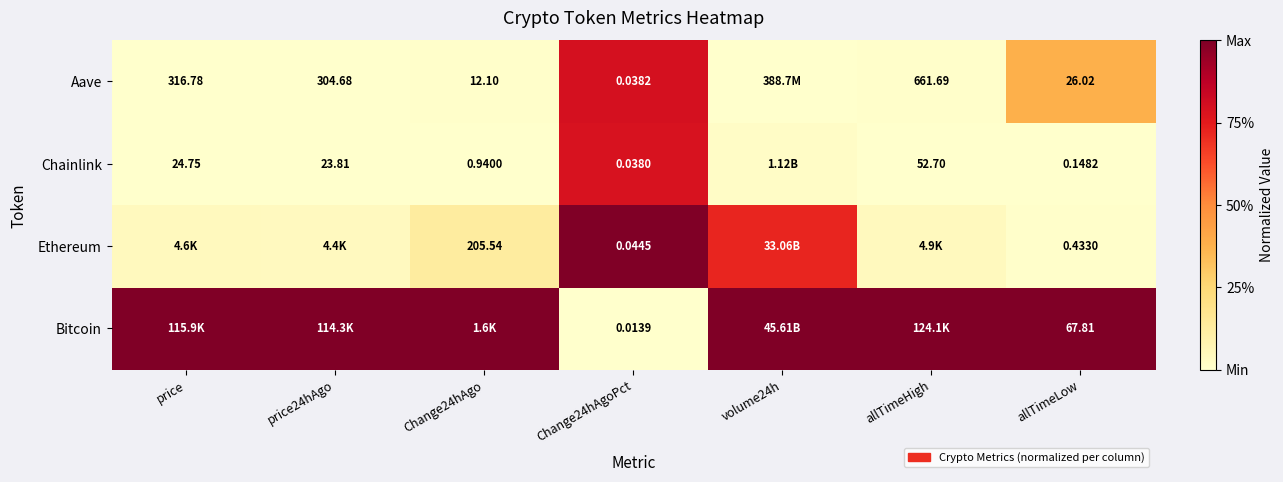

Rank the series at Change24hAgoPct from highest to lowest value.

Ethereum, Aave, Chainlink, Bitcoin